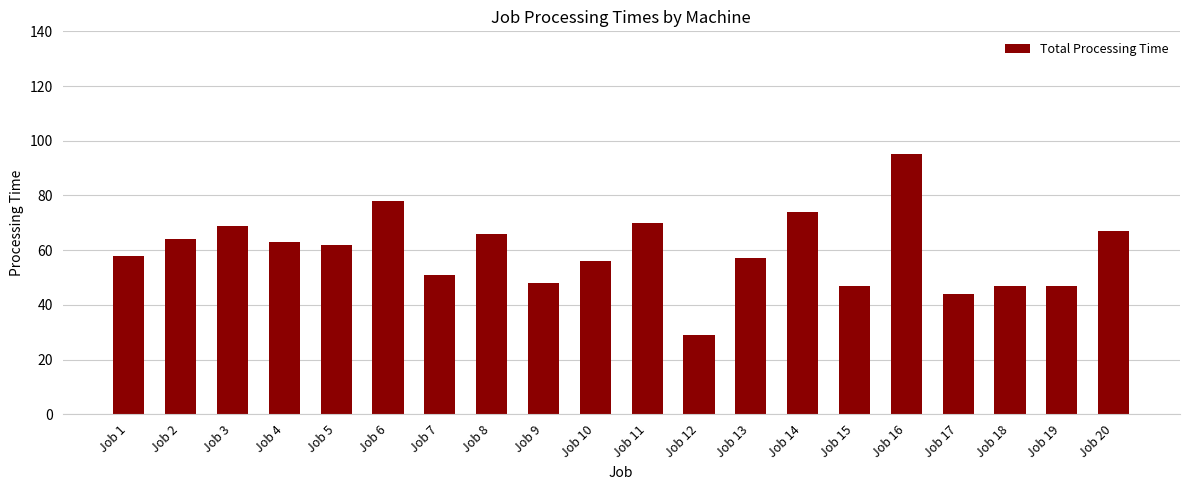

The chart shows a value of 69 at Job 3. True or false?

True